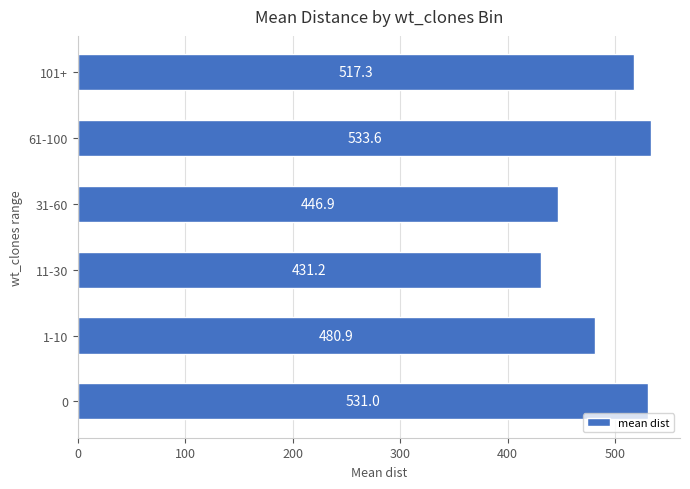

Reading bottom to top, what are all the values shown in this chart?

531.0	480.9	431.2	446.9	533.6	517.3